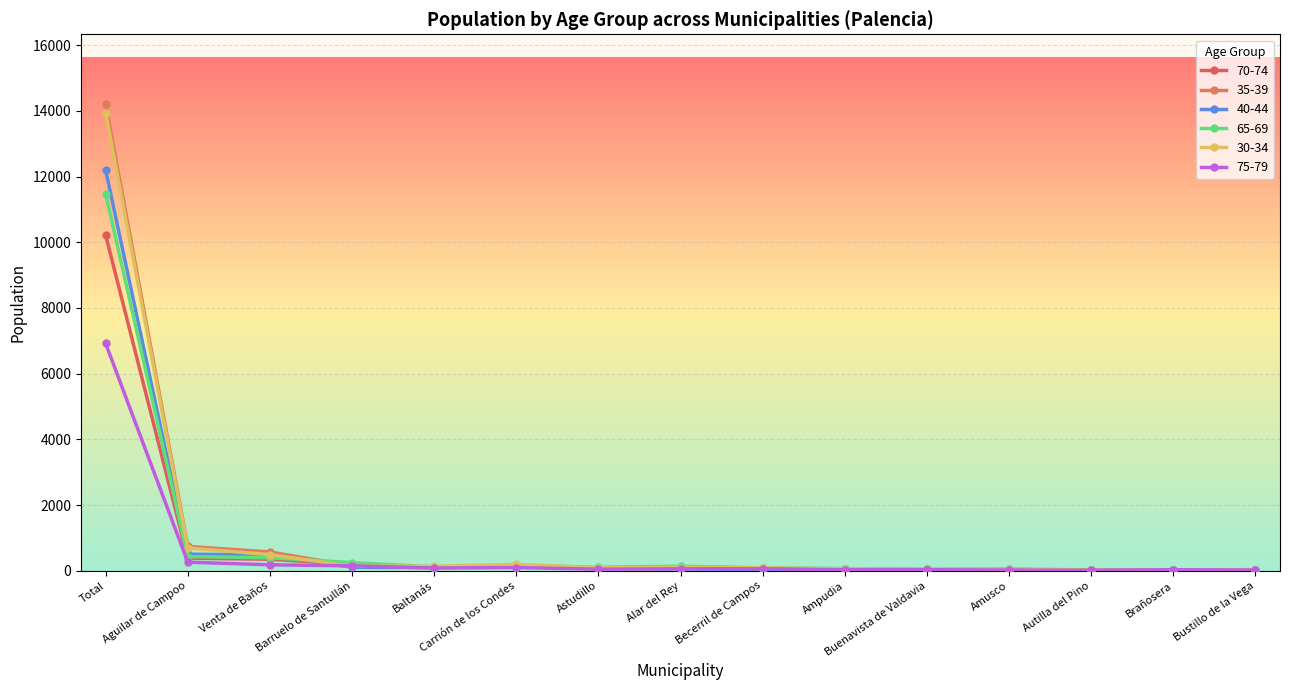

List the series in order of their peak value, highest first.

35-39, 30-34, 40-44, 65-69, 70-74, 75-79